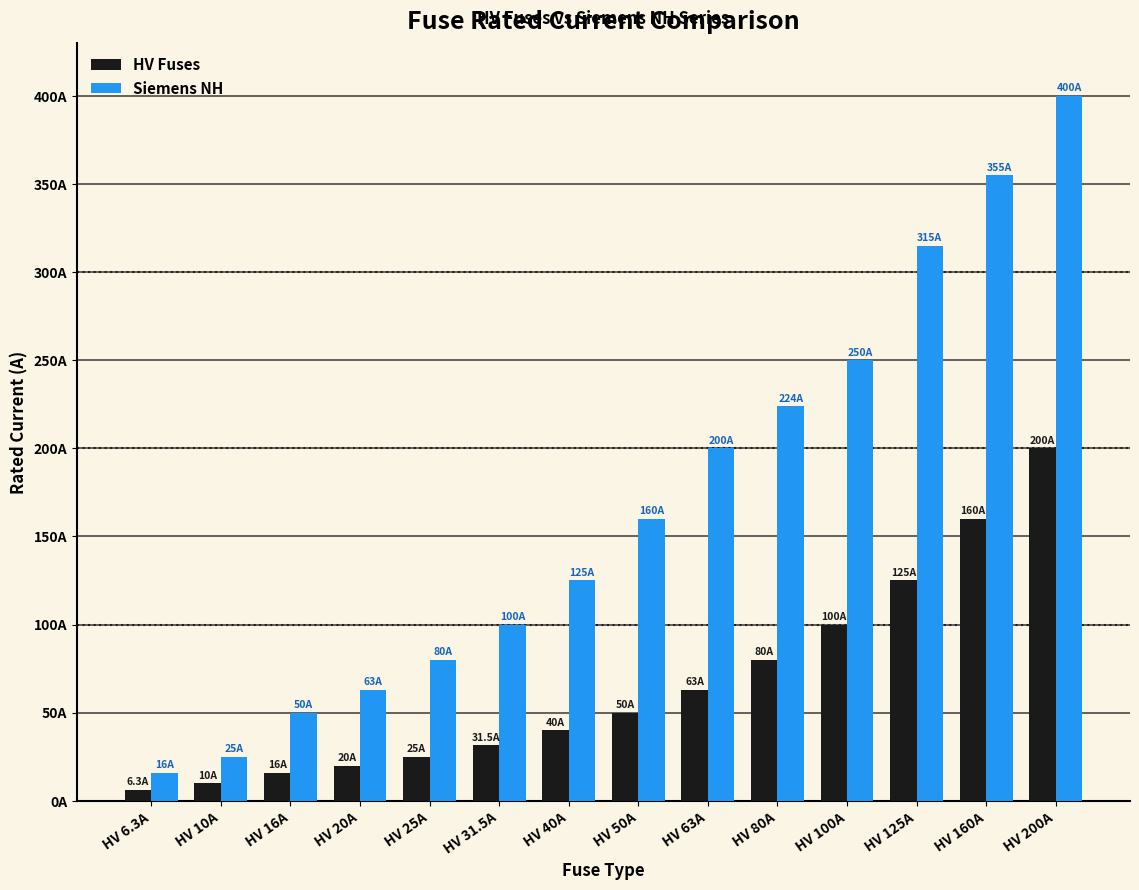

At which category is the sum across all series the highest?

HV 200A